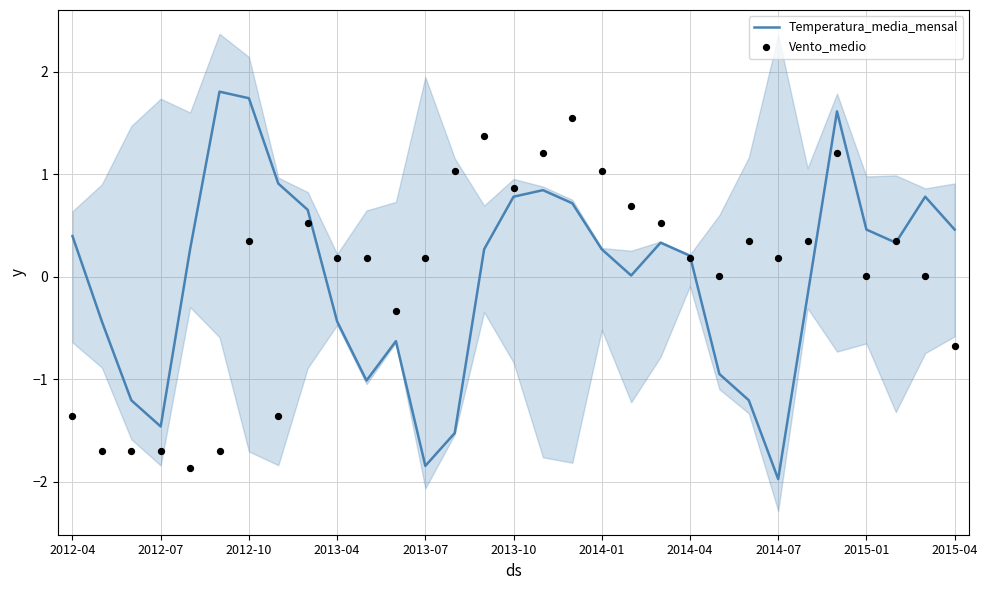

At how many categories does at least one series exceed 1?

8